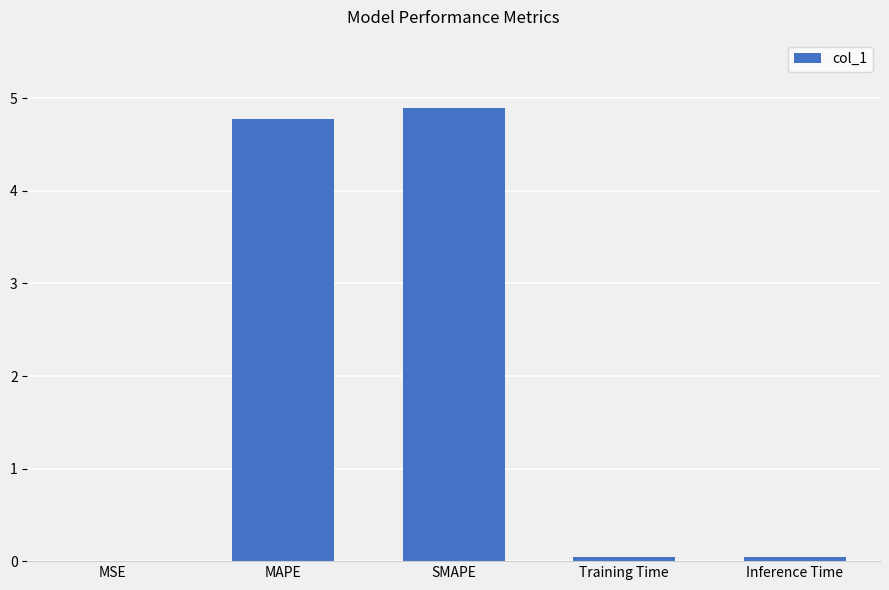

Read the value at MAPE.

4.8